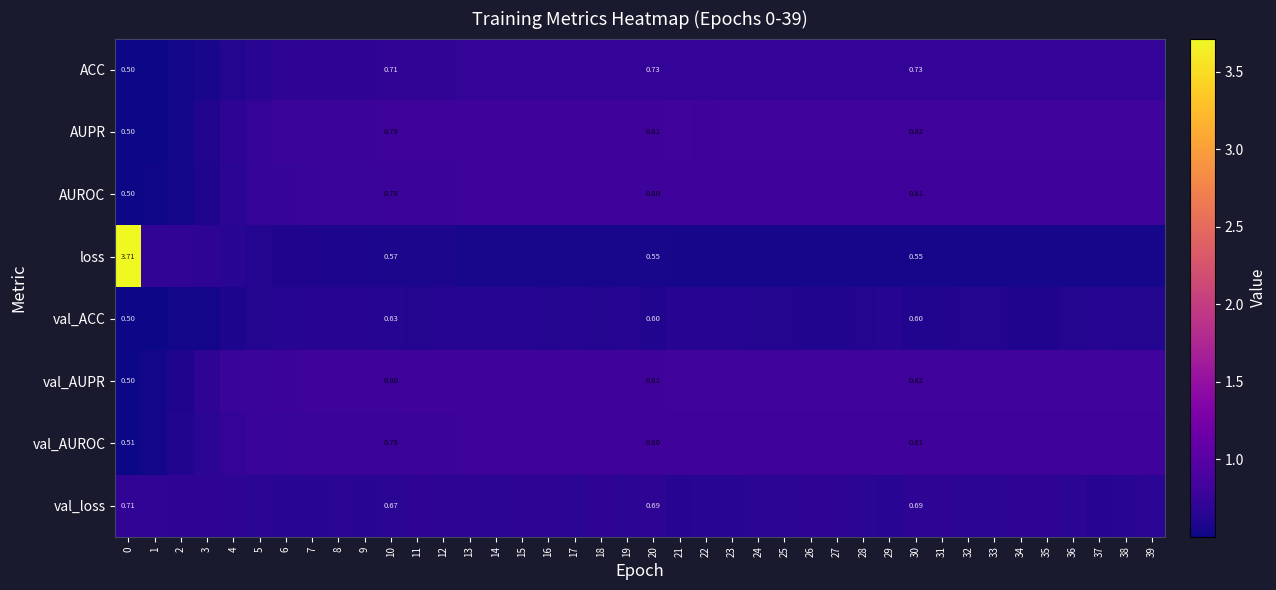

True or false: loss has a value of 0.9 at 0.

False